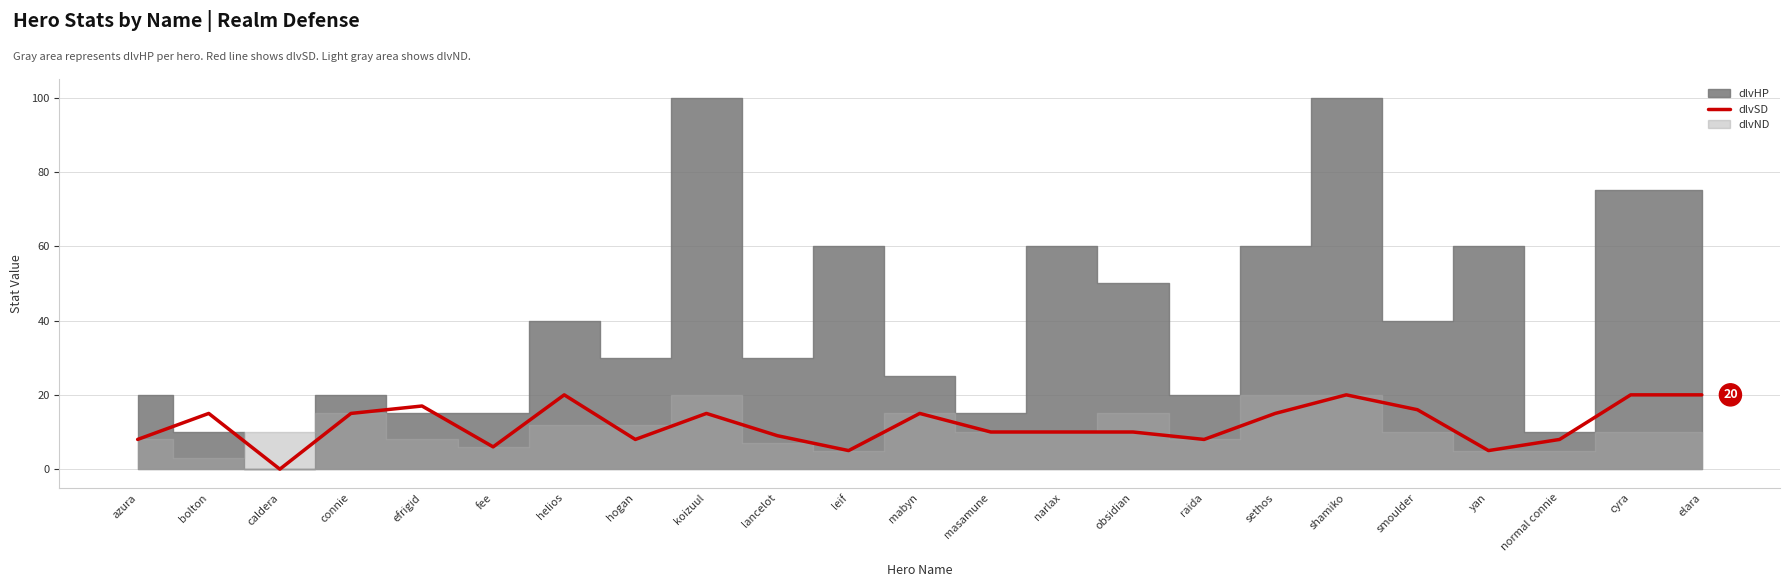

The value of dlvSD at caldera is -11. True or false?

False